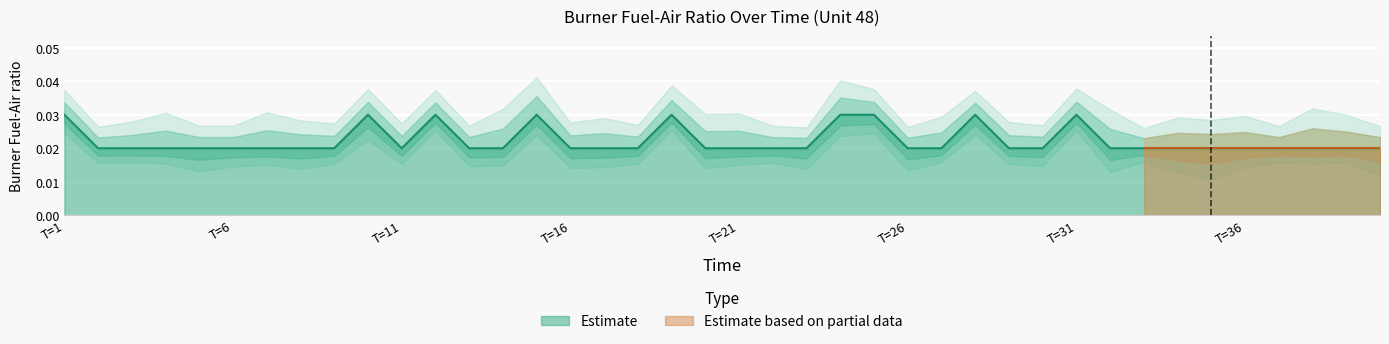

How many lines are shown in the chart?

1